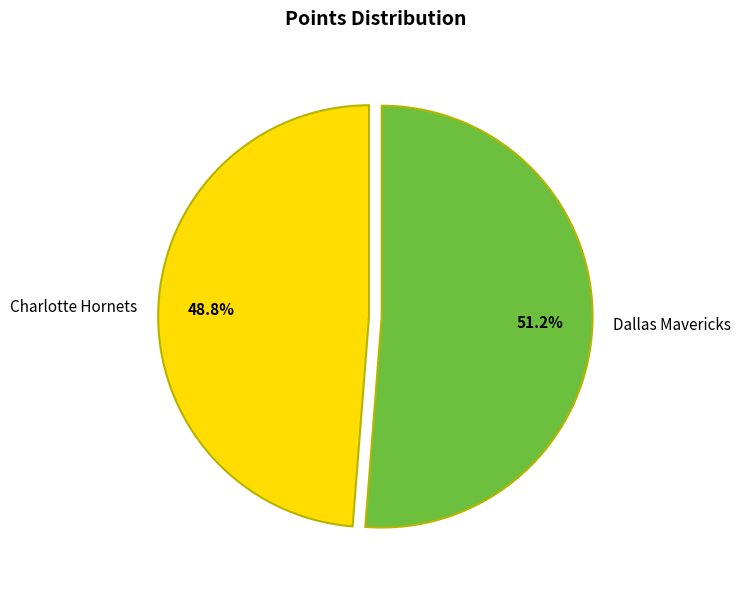

What is the largest slice in the pie chart?

Dallas Mavericks